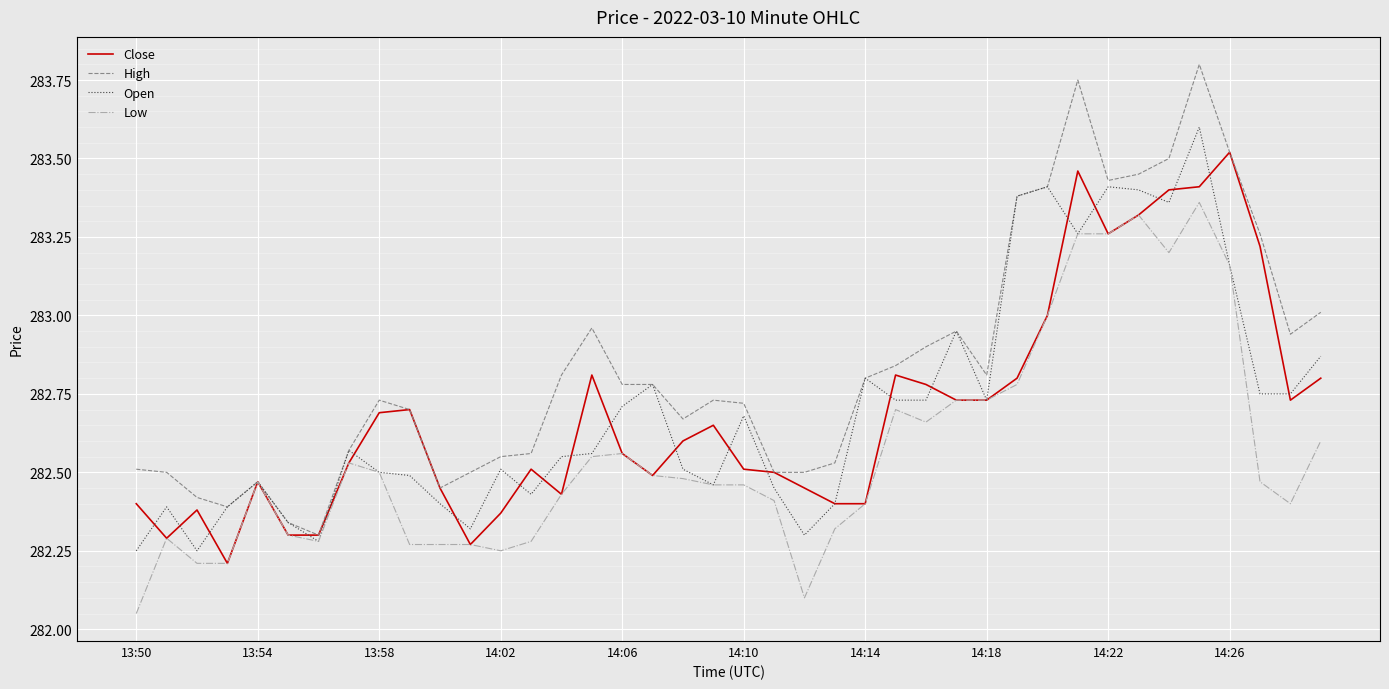

True or false: High has more than 1 interior local peaks.

True